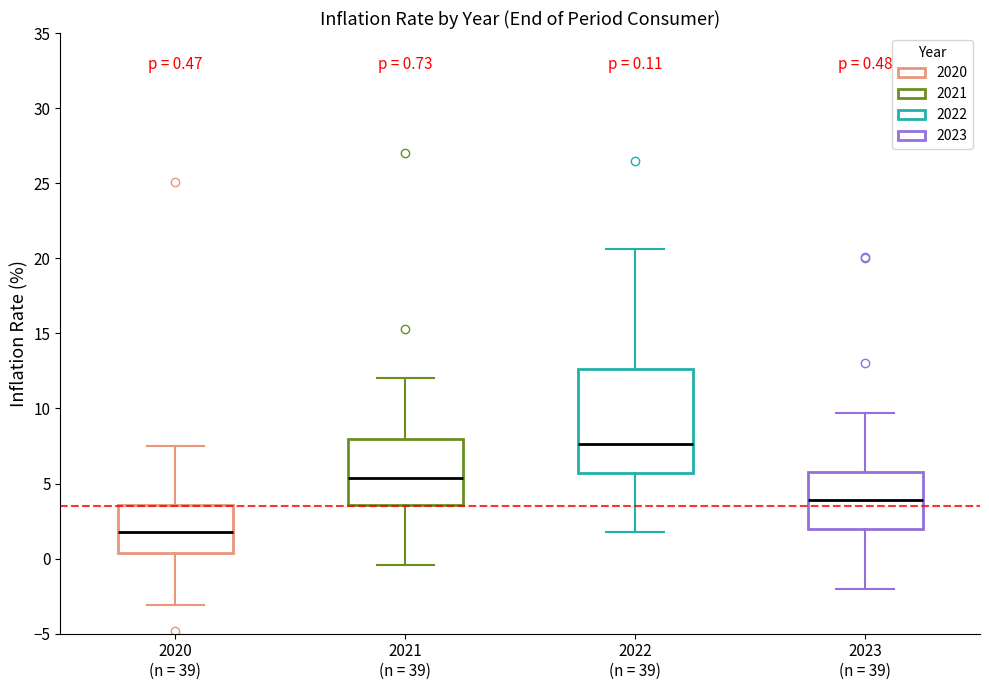

Which box has the lowest median line?

2020 (n = 39)